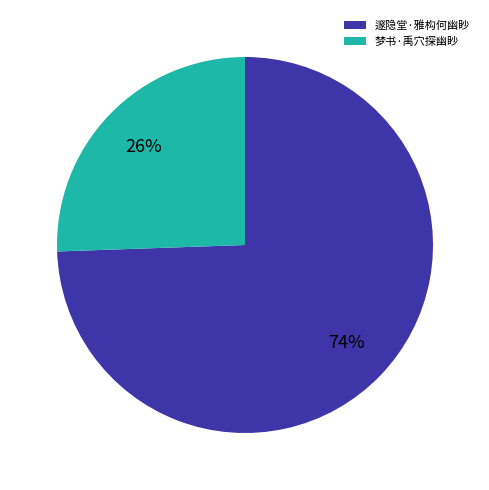

To the nearest percent, what is the average slice percentage?

50%